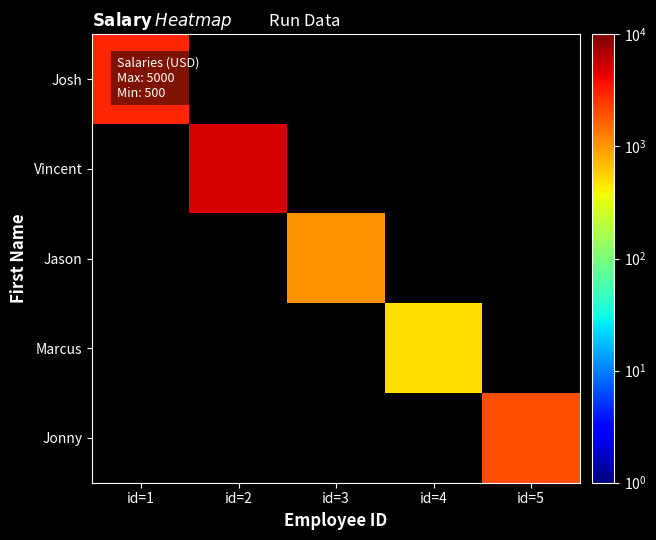

List the series in order of their peak value, highest first.

Josh, Vincent, Jason, Marcus, Jonny